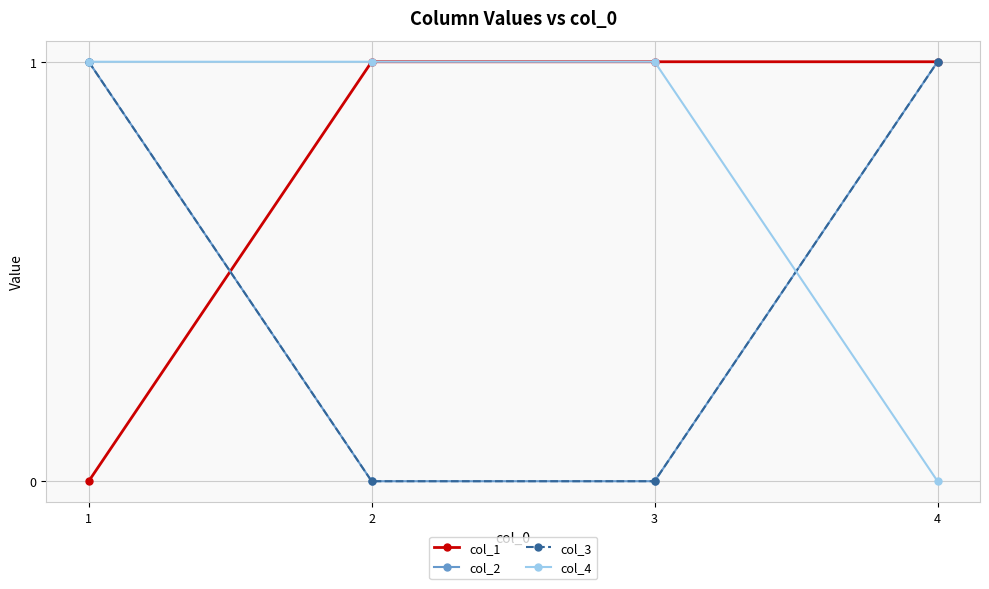

What are all the series names shown in the legend?

col_1, col_2, col_3, col_4